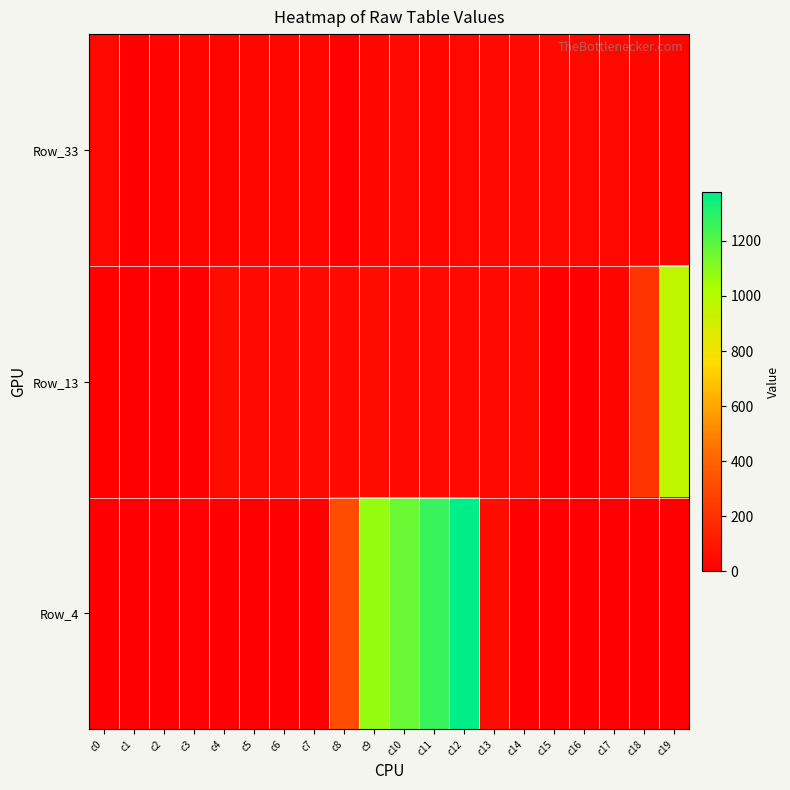

Reading left to right, extract all data points from this chart.

Row_33: c0=33	c1=0	c2=20	c3=22	c4=24	c5=27	c6=30	c7=29	c8=6	c9=32	c10=33	c11=31	c12=35	c13=37	c14=38	c15=39	c16=36	c17=34	c18=28	c19=26
Row_13: c0=13	c1=0	c2=5	c3=2	c4=49	c5=40	c6=44	c7=46	c8=45	c9=50	c10=47	c11=43	c12=42	c13=41	c14=48	c15=0	c16=0	c17=25	c18=213	c19=967
Row_4: c0=4	c1=0	c2=1	c3=7	c4=3	c5=4	c6=0	c7=0	c8=311	c9=1073	c10=1167	c11=1261	c12=1377	c13=50	c14=0	c15=0	c16=0	c17=0	c18=0	c19=0